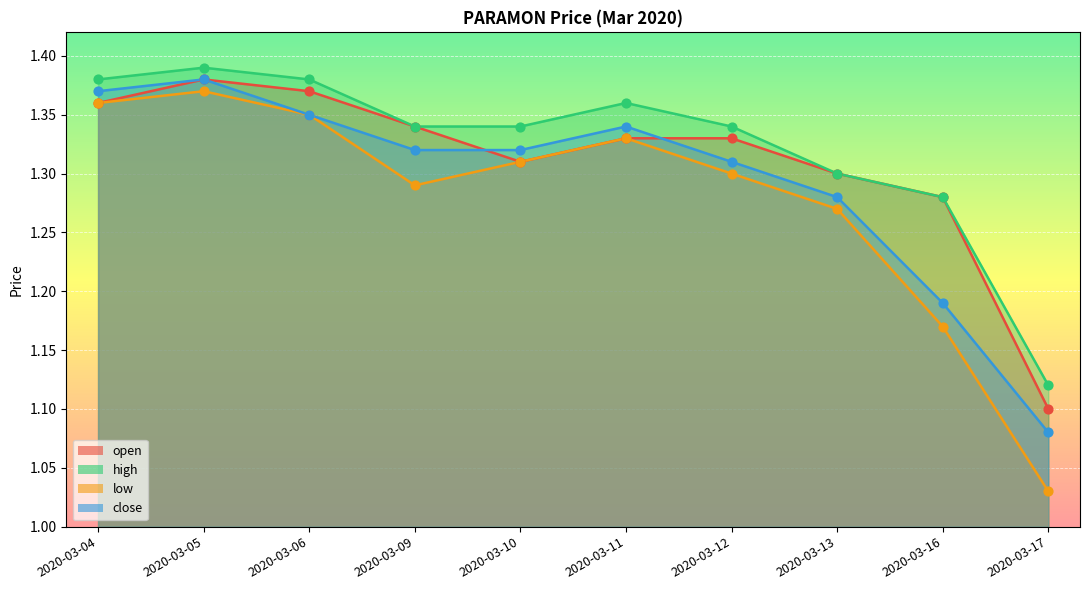

What are all the series names shown in the legend?

open, high, low, close